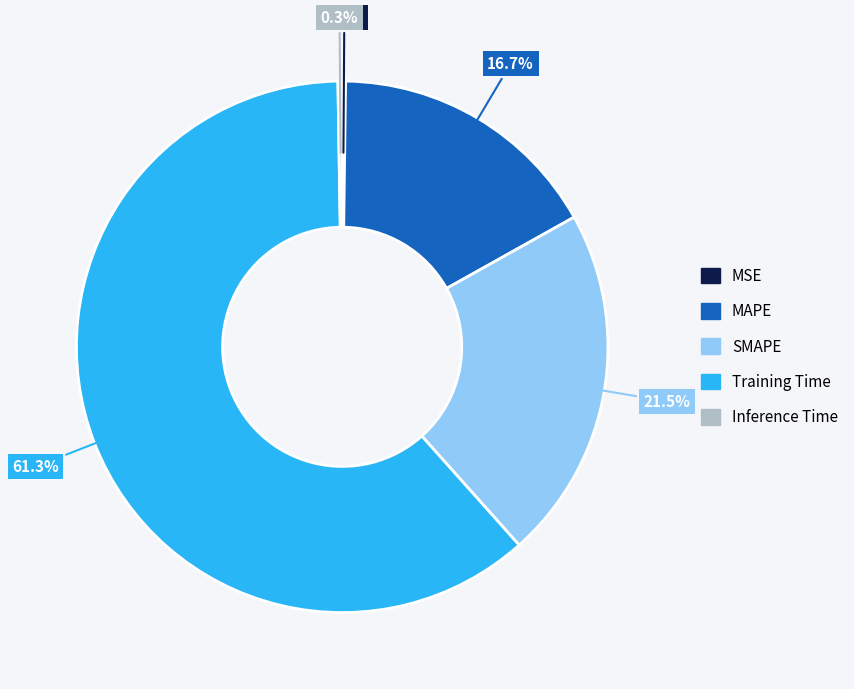

What is the majority slice?

Training Time